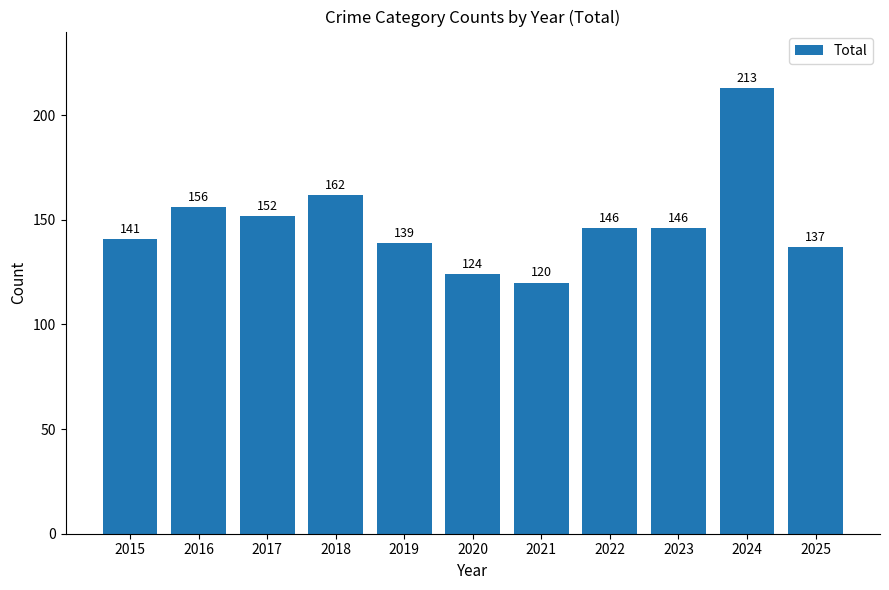

What is the sum of all values?

1636